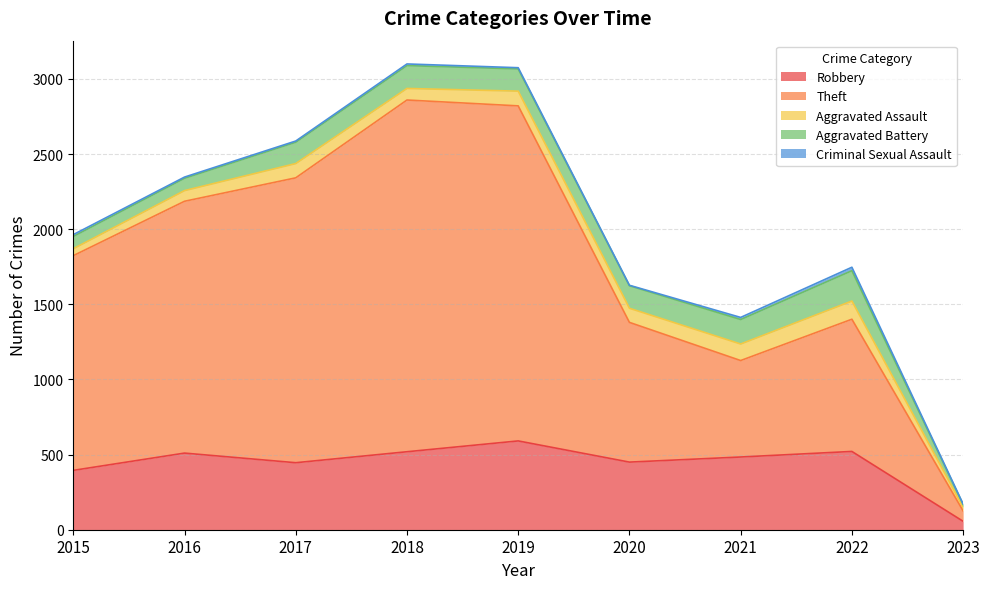

Reading left to right, transcribe all the data shown in this chart.

Robbery: 395	510	446	519	591	450	484	521	56
Theft: 1429	1676	1896	2341	2230	930	642	880	69
Aggravated Assault: 46	71	95	77	98	94	110	121	24
Aggravated Battery: 82	82	142	152	148	150	163	202	19
Criminal Sexual Assault: 12	8	8	11	8	3	14	23	3